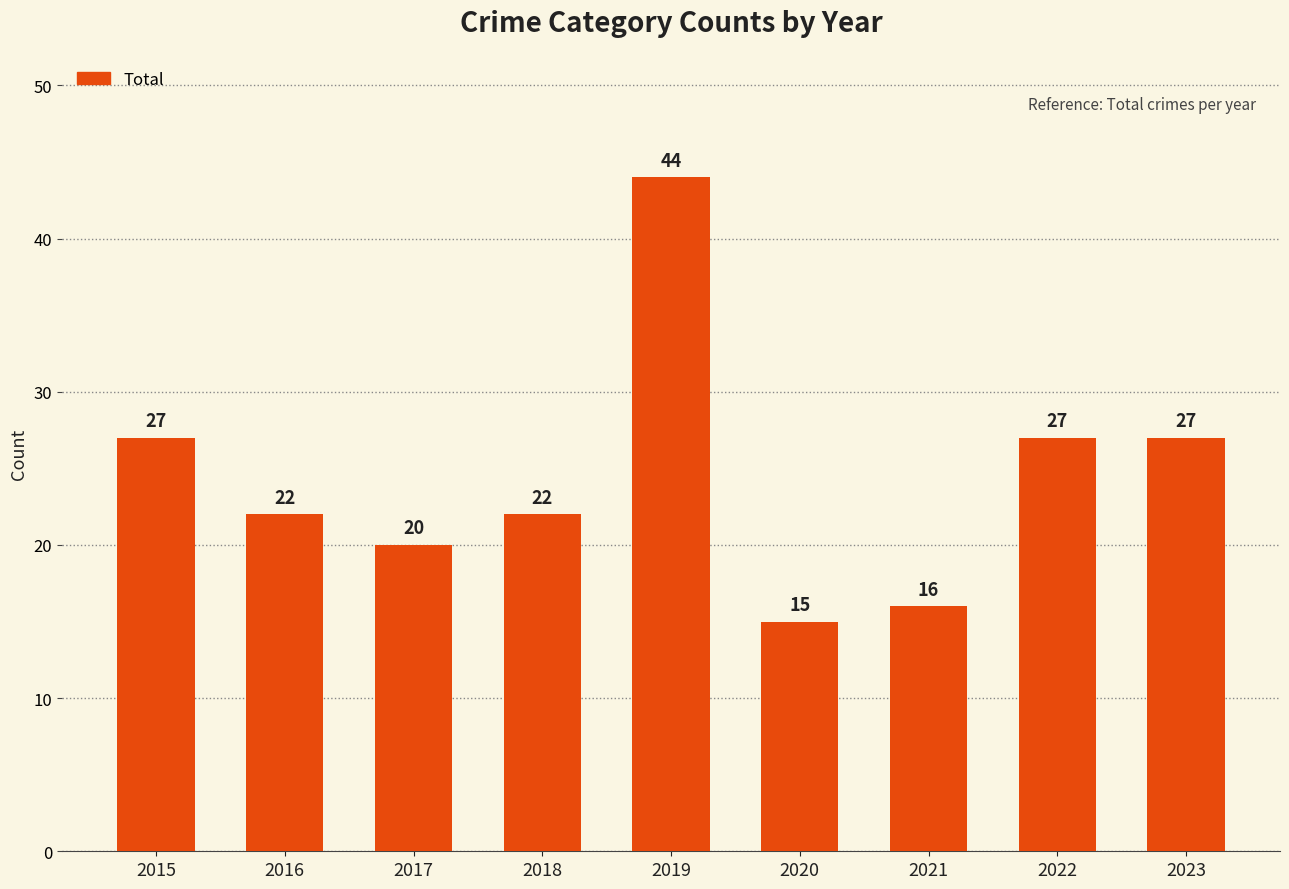

What is the ratio of the value at 2023 to the value at 2019?

0.6